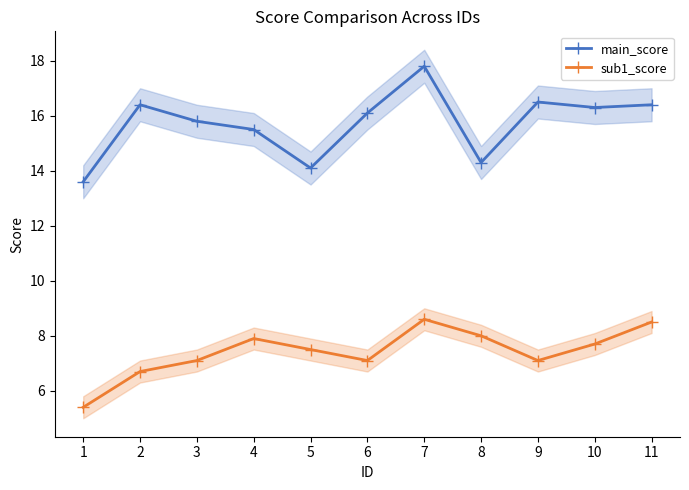

What are all the series names shown in the legend?

main_score, sub1_score